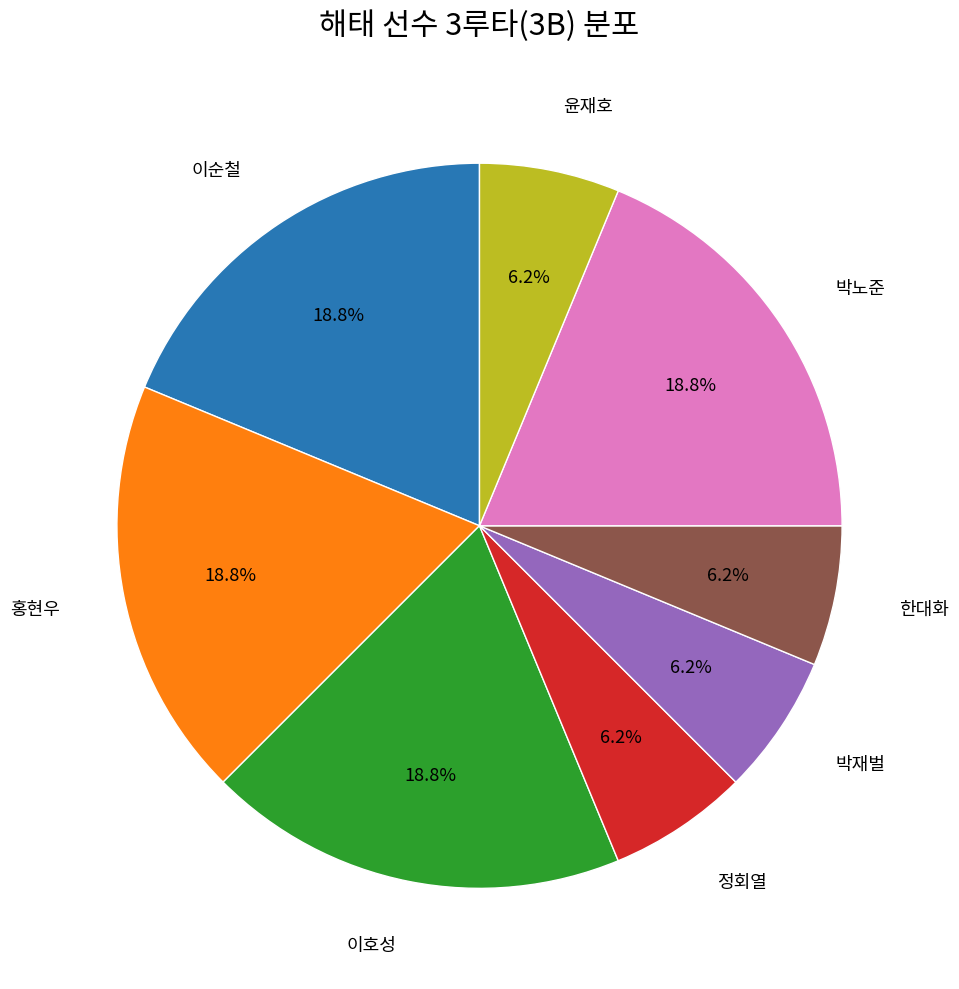

What percentage is the 정회열 slice, to the nearest percent?

6%